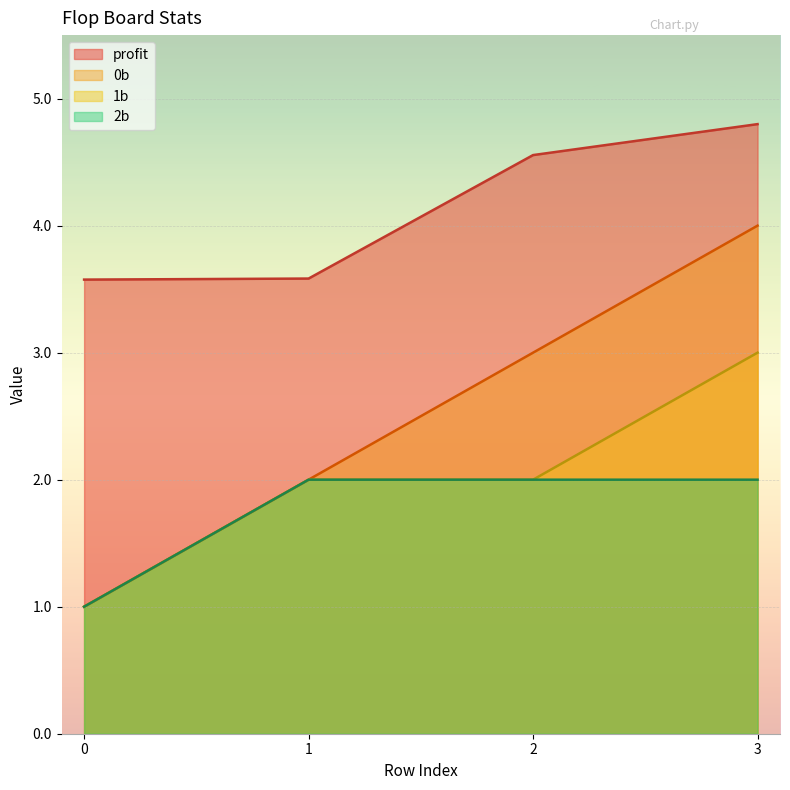

How many lines are shown in the chart?

4